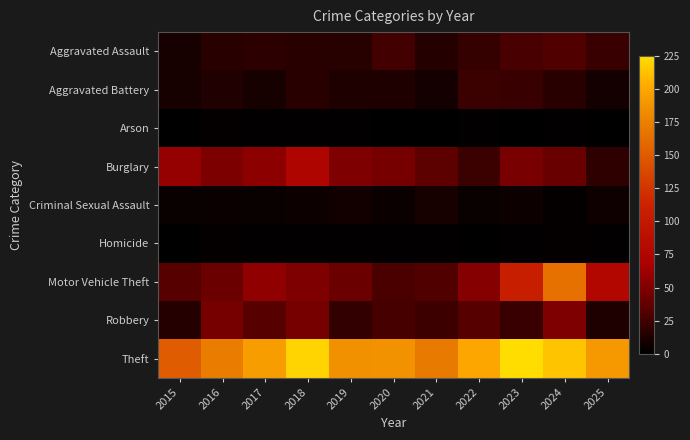

Reading left to right, what are all the values shown in this chart?

Aggravated Assault: 2015=10	2016=17	2017=18	2018=17	2019=16	2020=26	2021=15	2022=21	2023=28	2024=31	2025=22
Aggravated Battery: 2015=10	2016=14	2017=10	2018=17	2019=13	2020=13	2021=9	2022=23	2023=22	2024=17	2025=9
Arson: 2015=0	2016=2	2017=1	2018=1	2019=1	2020=0	2021=0	2022=1	2023=0	2024=1	2025=0
Burglary: 2015=59	2016=49	2017=55	2018=75	2019=50	2020=46	2021=35	2022=23	2023=47	2024=40	2025=19
Criminal Sexual Assault: 2015=4	2016=5	2017=4	2018=6	2019=8	2020=5	2021=10	2022=4	2023=6	2024=2	2025=7
Homicide: 2015=0	2016=2	2017=1	2018=1	2019=1	2020=1	2021=1	2022=0	2023=1	2024=2	2025=1
Motor Vehicle Theft: 2015=33	2016=41	2017=57	2018=50	2019=41	2020=29	2021=31	2022=52	2023=108	2024=165	2025=78
Robbery: 2015=15	2016=46	2017=33	2018=46	2019=20	2020=27	2021=24	2022=33	2023=22	2024=50	2025=13
Theft: 2015=152	2016=173	2017=194	2018=221	2019=186	2020=187	2021=171	2022=200	2023=225	2024=214	2025=191